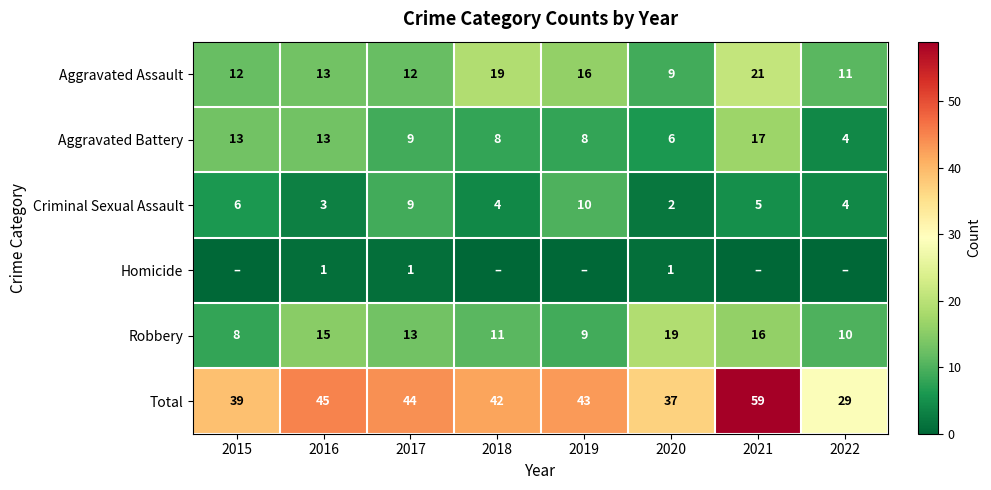

What is the lowest value of the Aggravated Assault series?

9